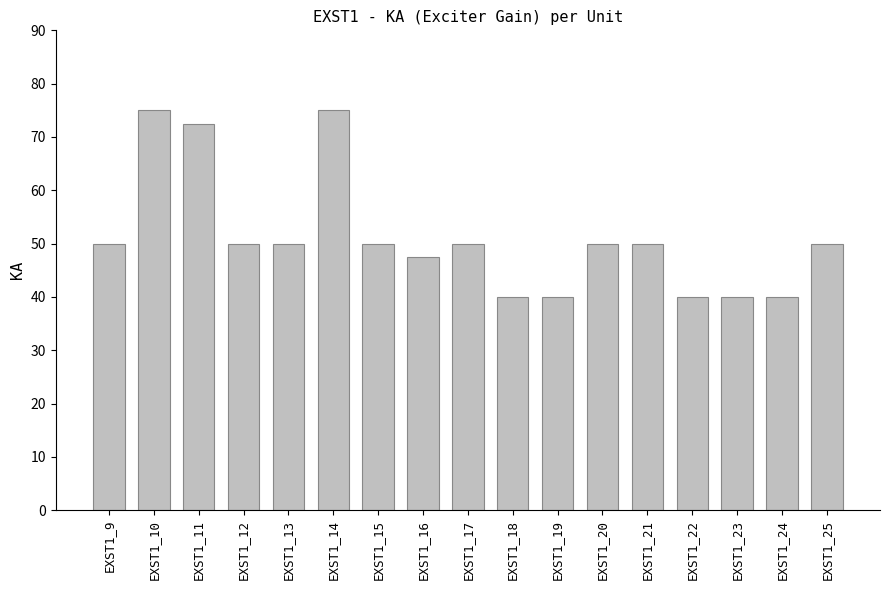

What is the difference between the maximum and minimum values?

35.0